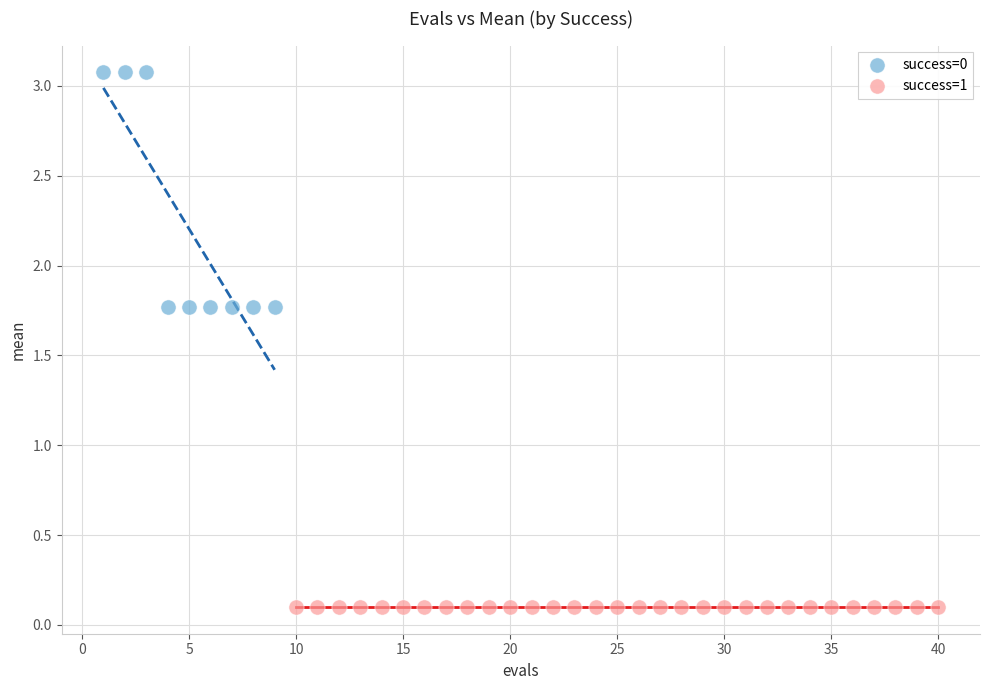

Which series reaches the maximum Y coordinate?

success=0